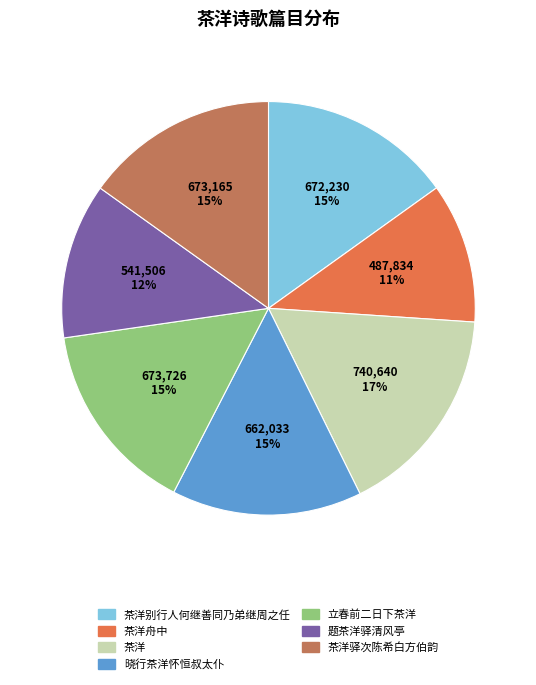

True or false: 立春前二日下茶洋 accounts for 15% of the total.

True